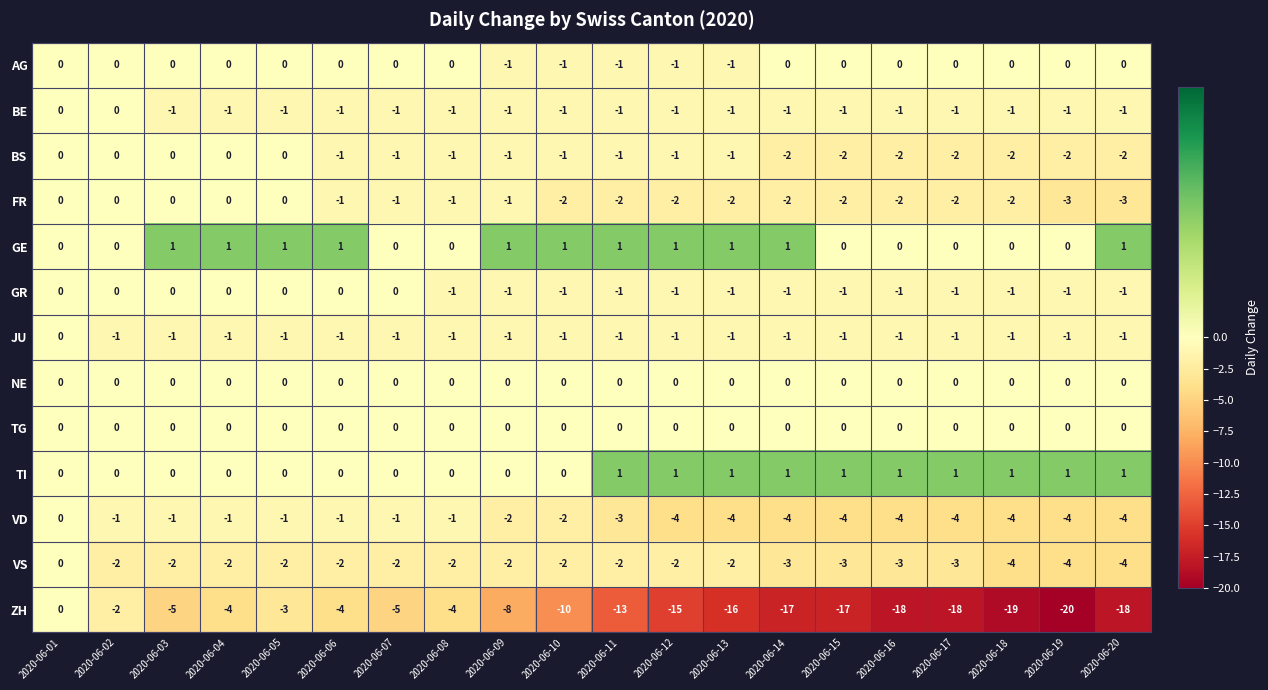

Which series has the widest spread of values?

ZH